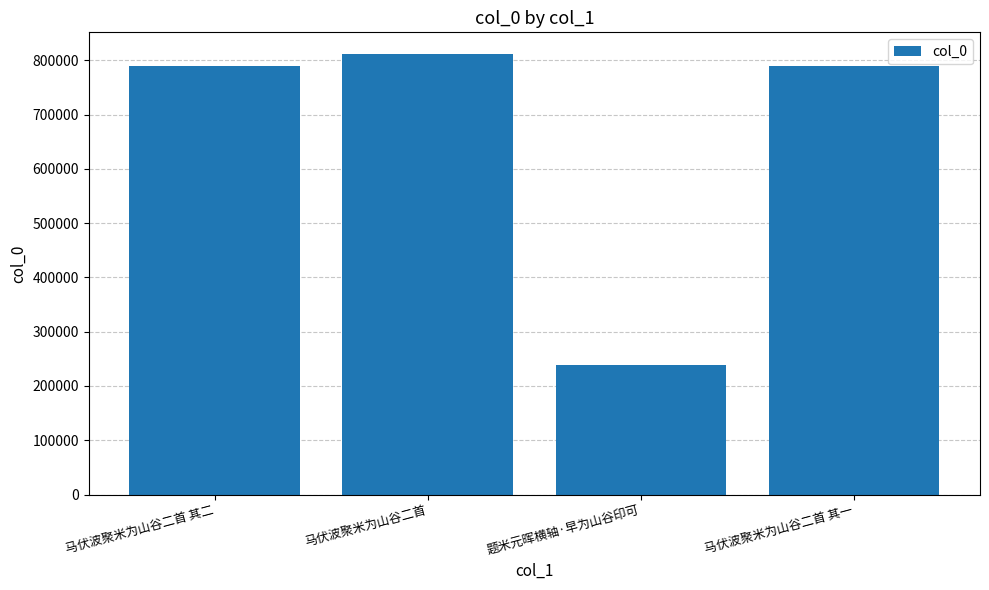

What is the smallest value displayed?

238929